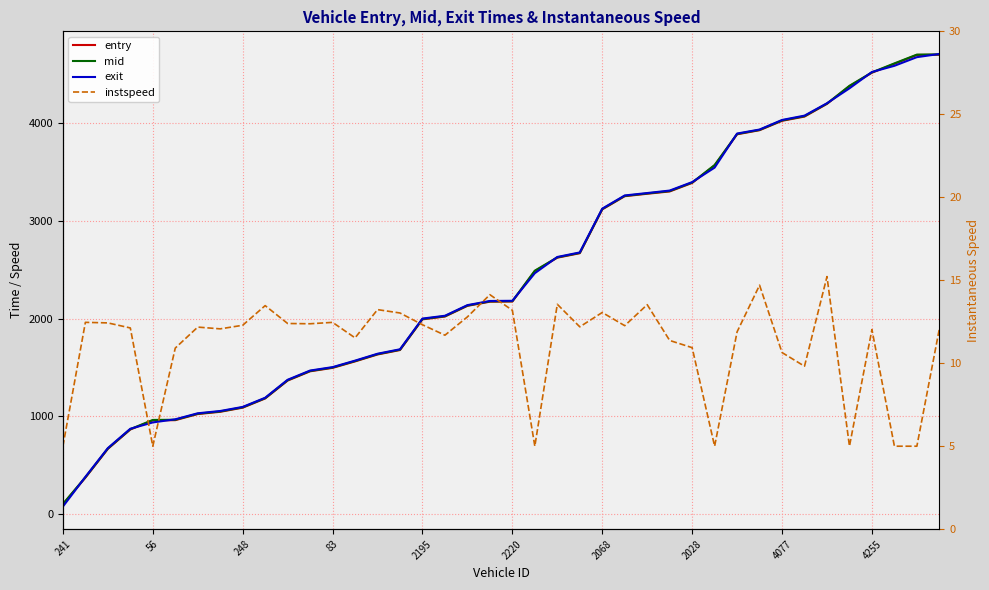

Which has a higher value, 18 or 2220?

18